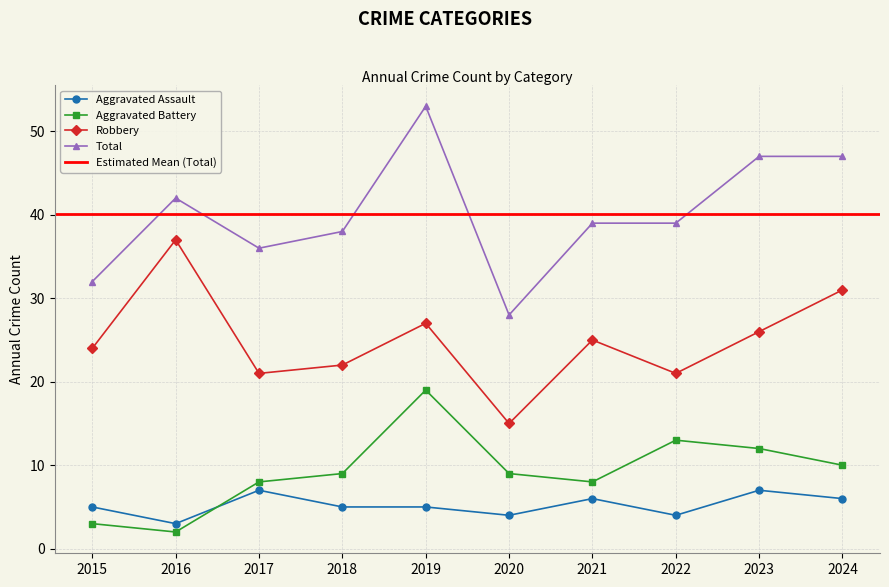

What is the difference between the Total values at 2020 and 2024?

19